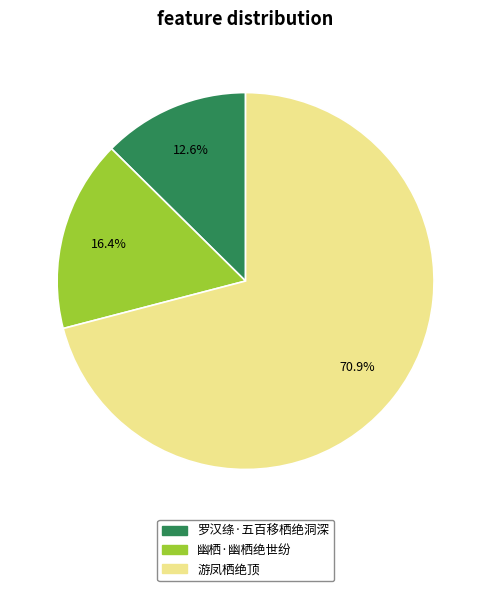

The 幽栖·幽栖绝世纷 slice represents 3% of the pie. True or false?

False